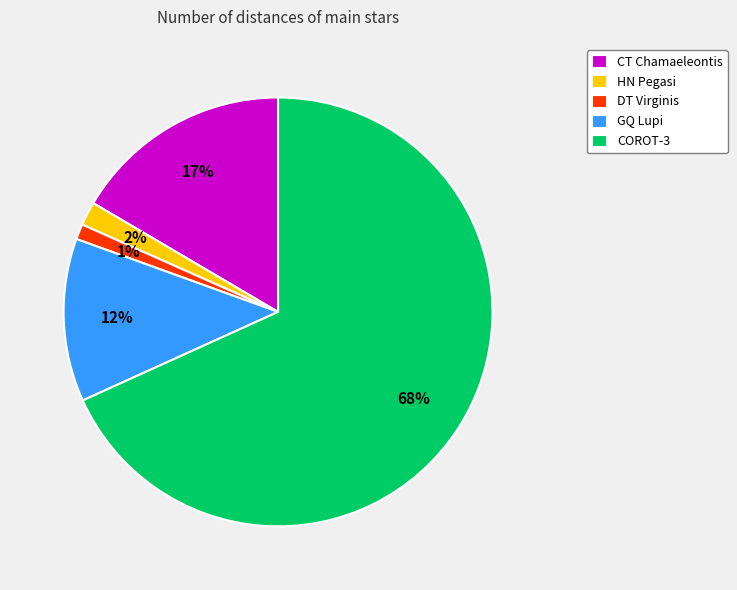

Which has a higher value, DT Virginis or COROT-3?

COROT-3